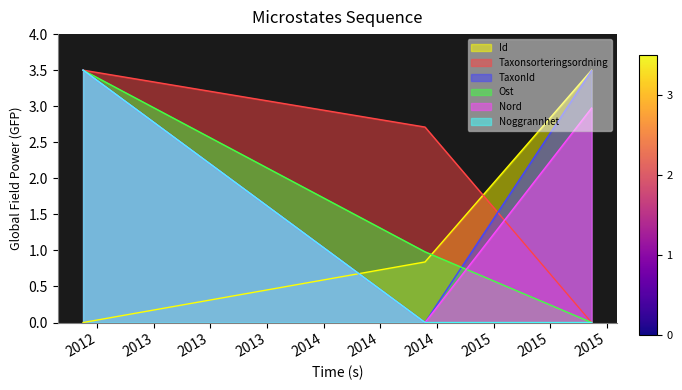

What is the highest value of the Taxonsorteringsordning series?

3.5